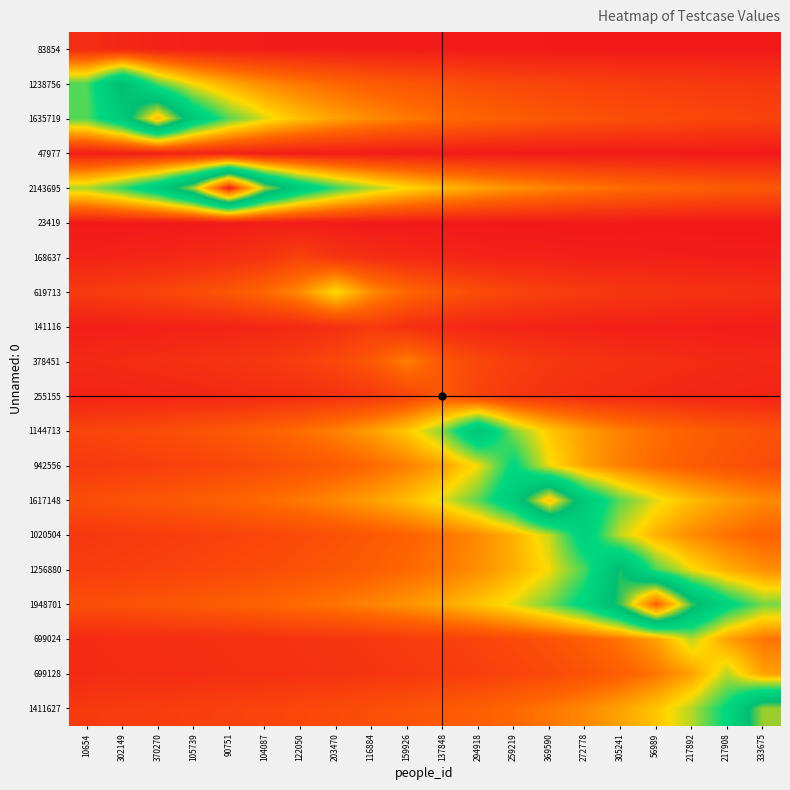

Which series has the largest total across all categories?

2143695